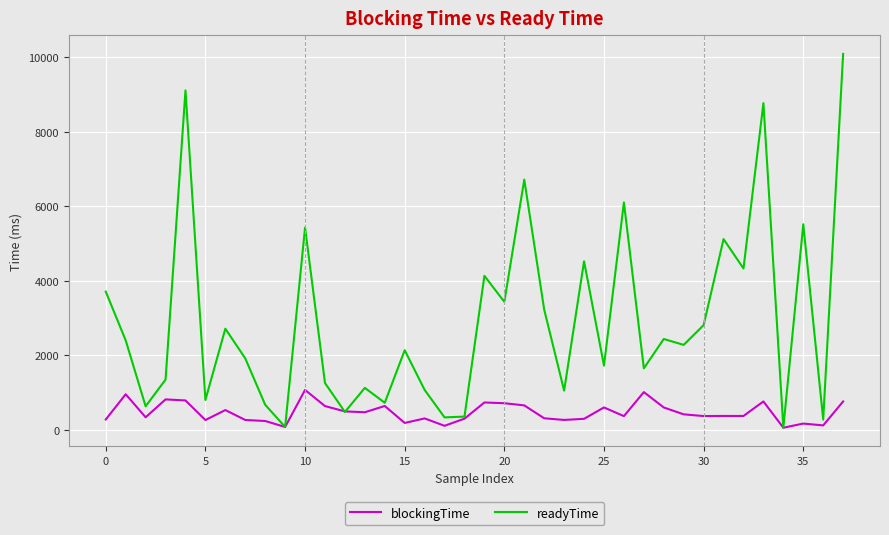

Which series has the largest total across all categories?

readyTime